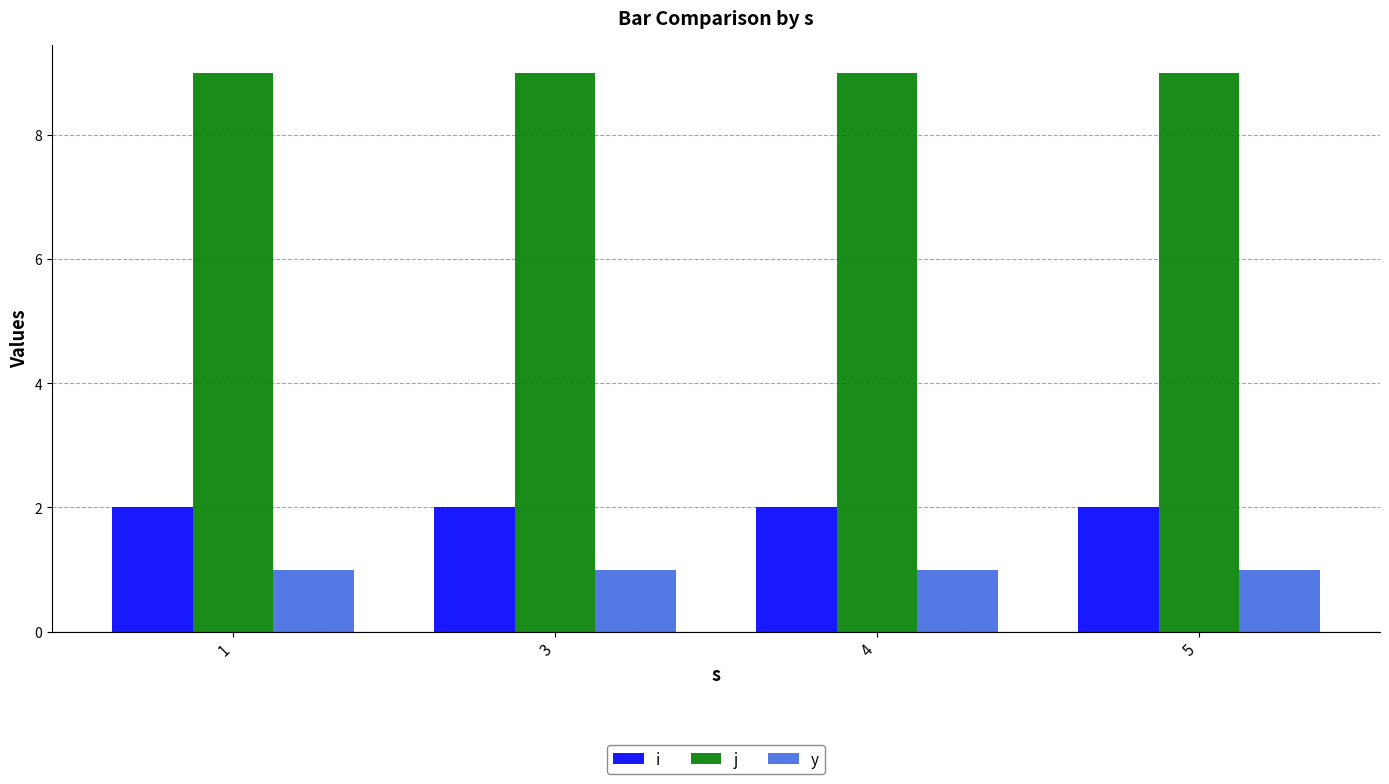

Which series has the largest total across all categories?

j